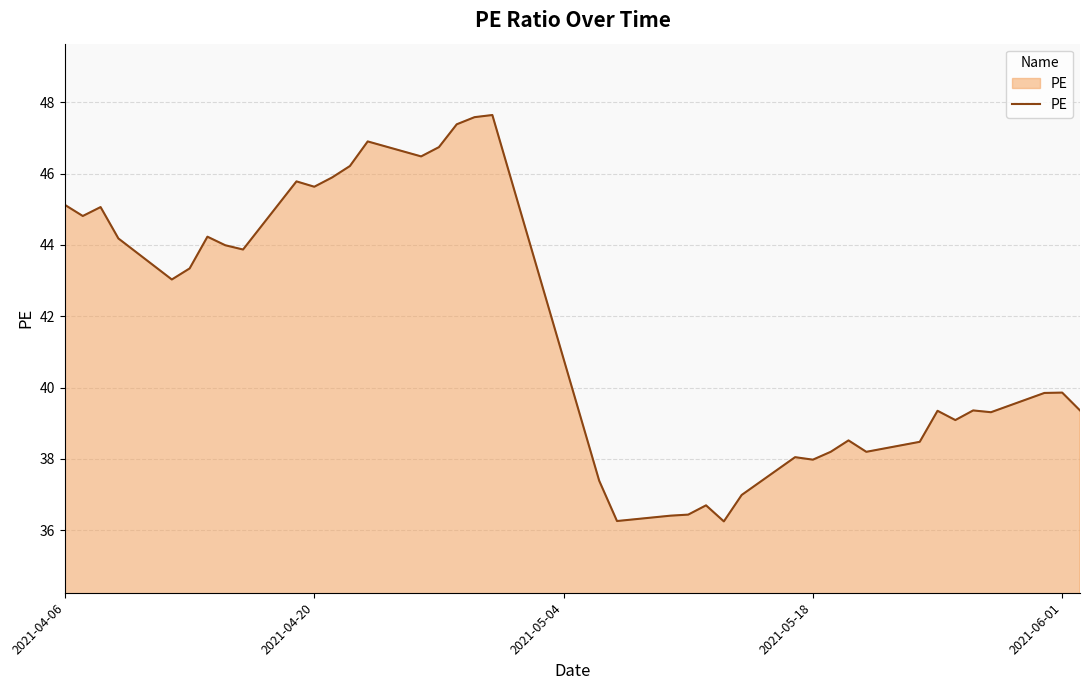

What is the greatest value displayed?

47.6